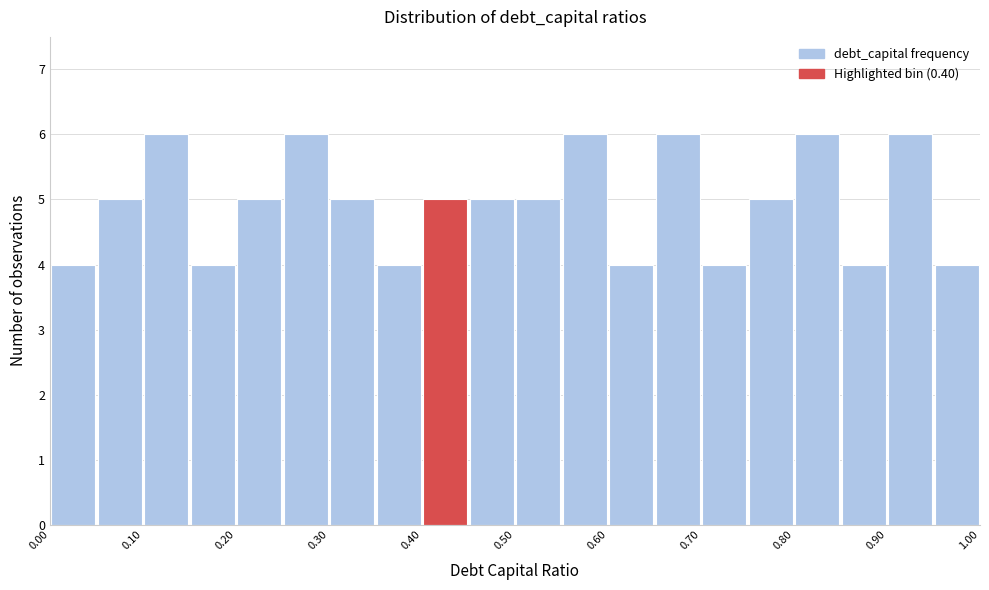

What is the height of the bar covering 0.85 to 0.90 on the x-axis? The values are not printed on the chart, so give them approximately, as read against the axis.

4